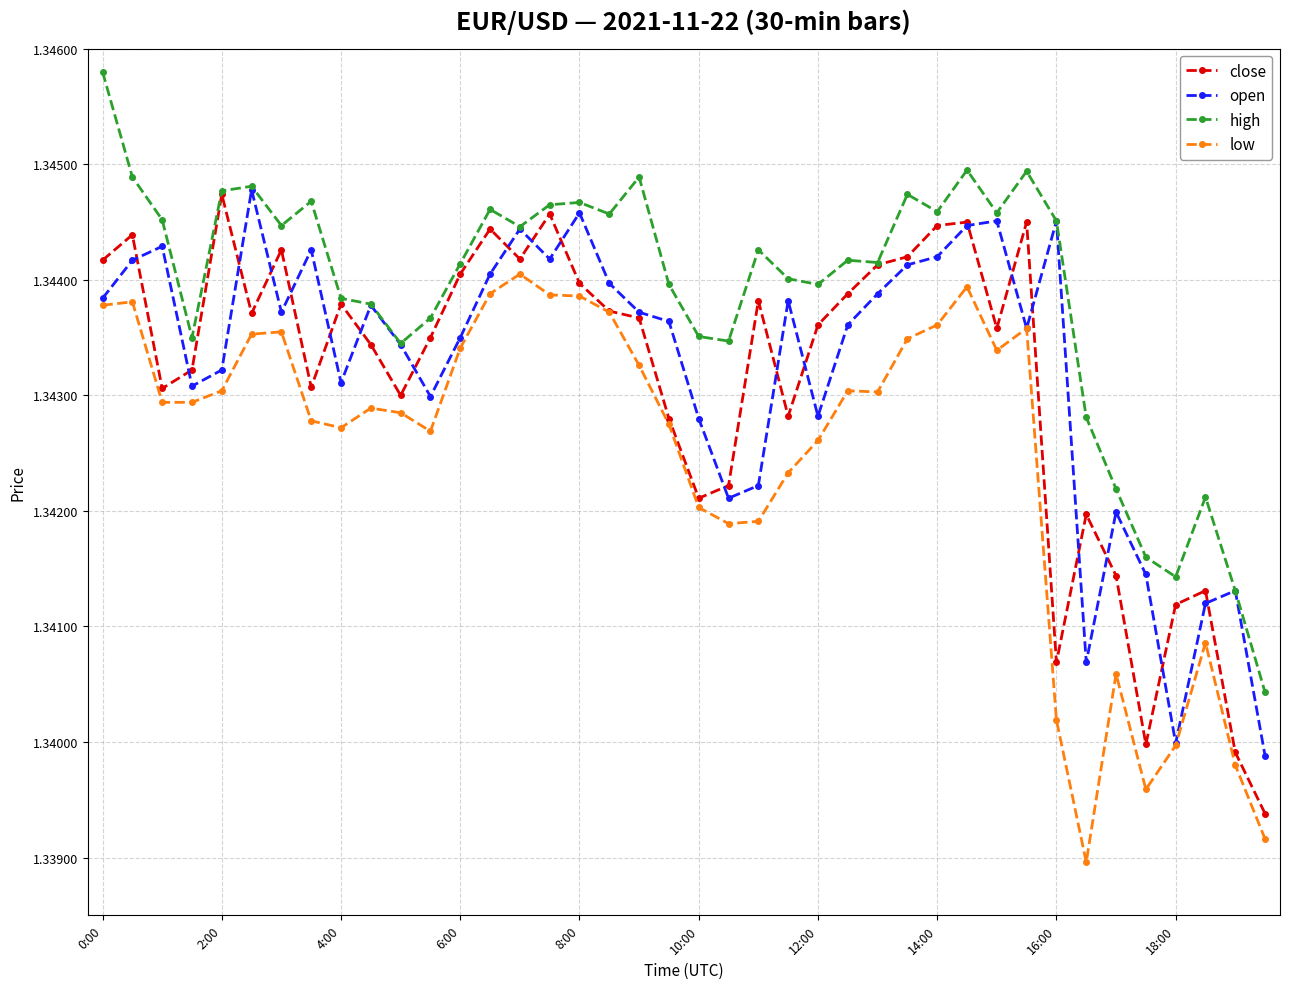

Count the close values in the range 1 to 2.

40